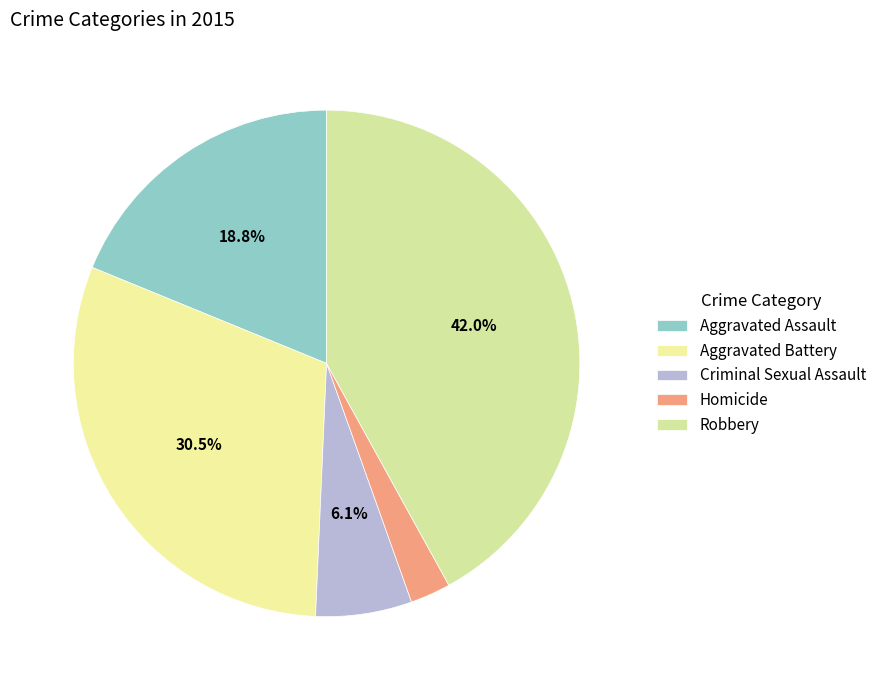

Is it true that Aggravated Battery is 30% of the pie?

True